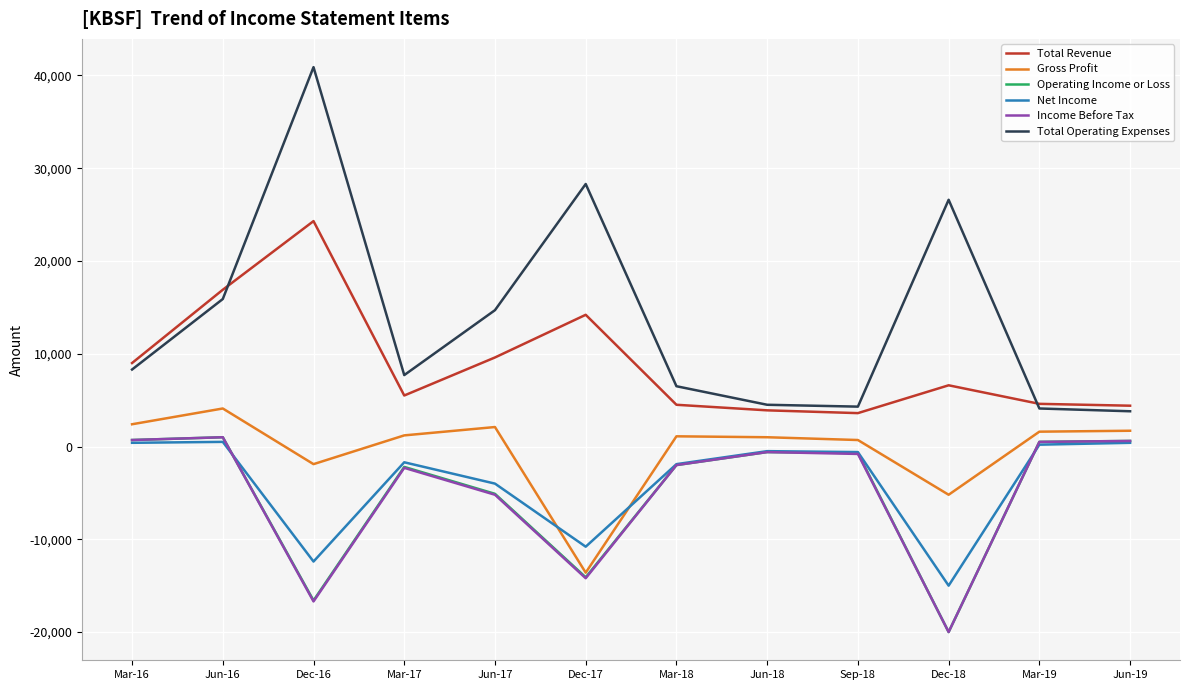

At which category is the sum across all series the highest?

Jun-16